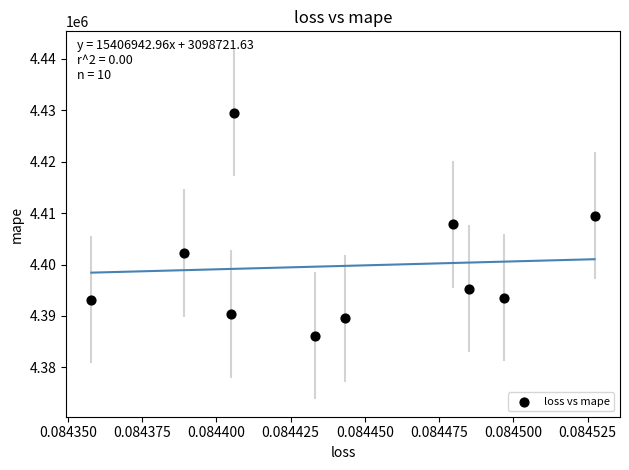

What is the average Y value?

4399719.0